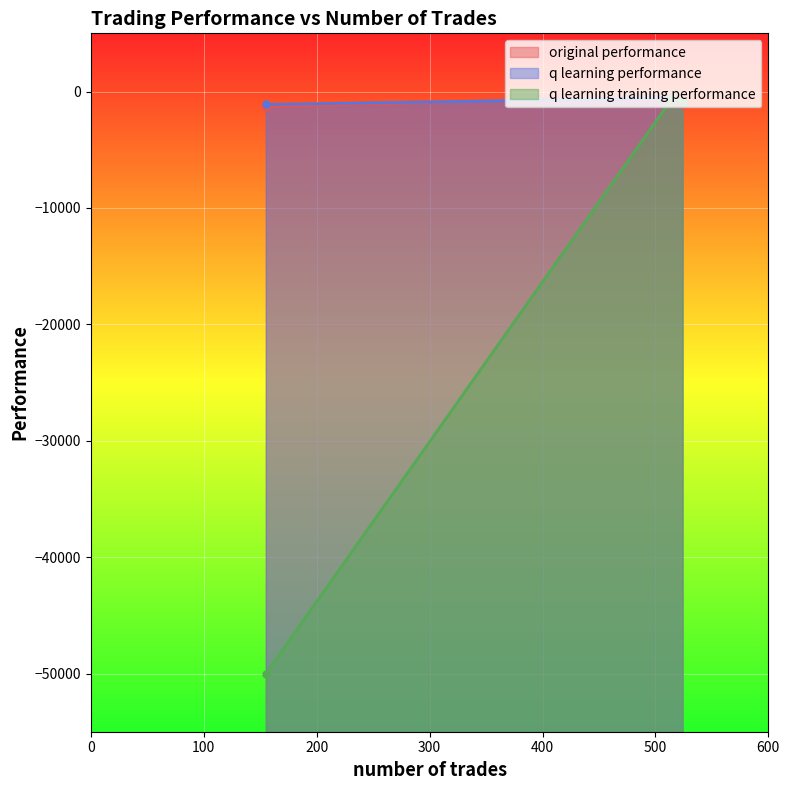

The q learning performance series shows -185.4 at 524. True or false?

False